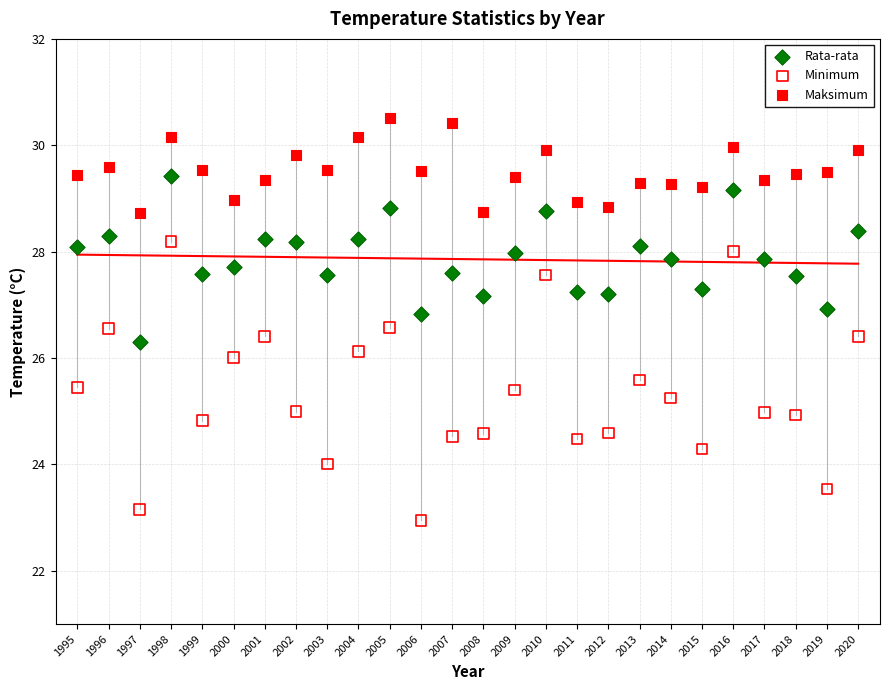

Which series contains the highest Y value?

Maksimum